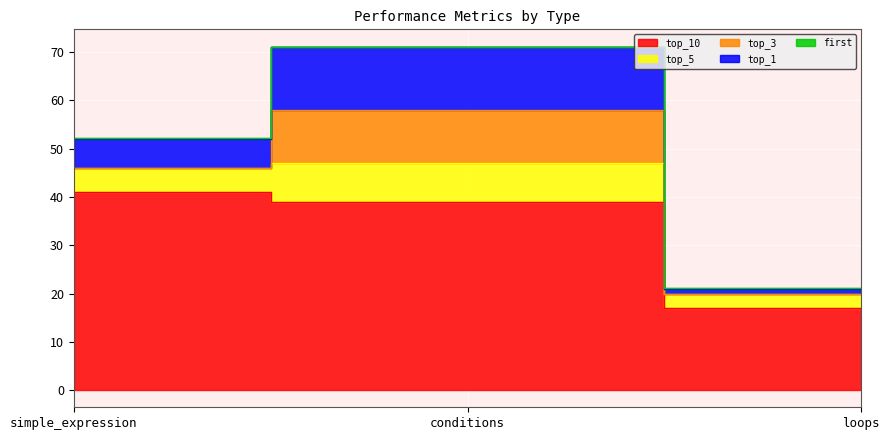

What is the label of the 2nd point from the right?

conditions